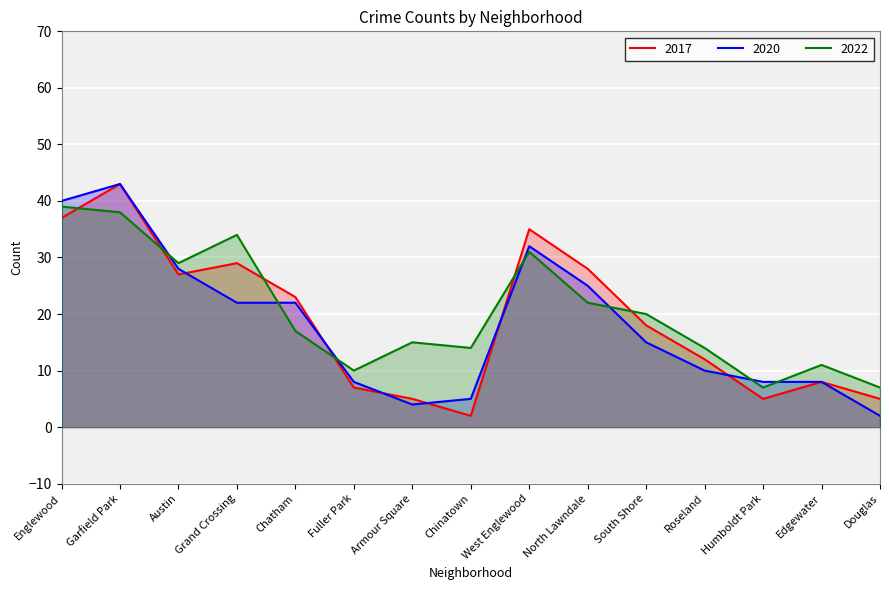

Reading left to right, extract all data points from this chart.

2017: 37	43	27	29	23	7	5	2	35	28	18	12	5	8	5
2020: 40	43	28	22	22	8	4	5	32	25	15	10	8	8	2
2022: 39	38	29	34	17	10	15	14	31	22	20	14	7	11	7